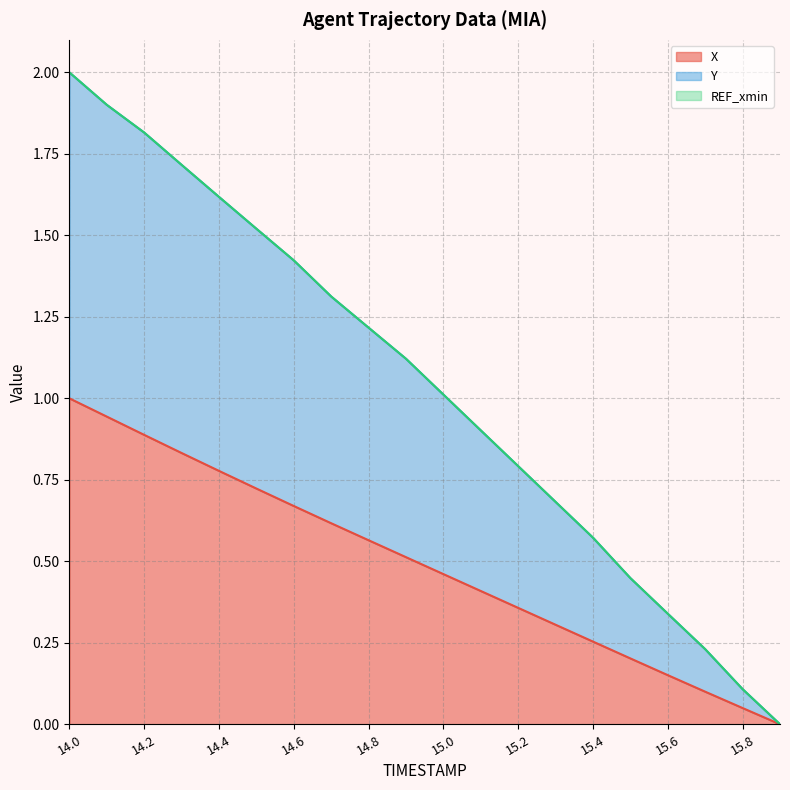

What is the difference between the maximum and minimum values in the Y series?

2.0